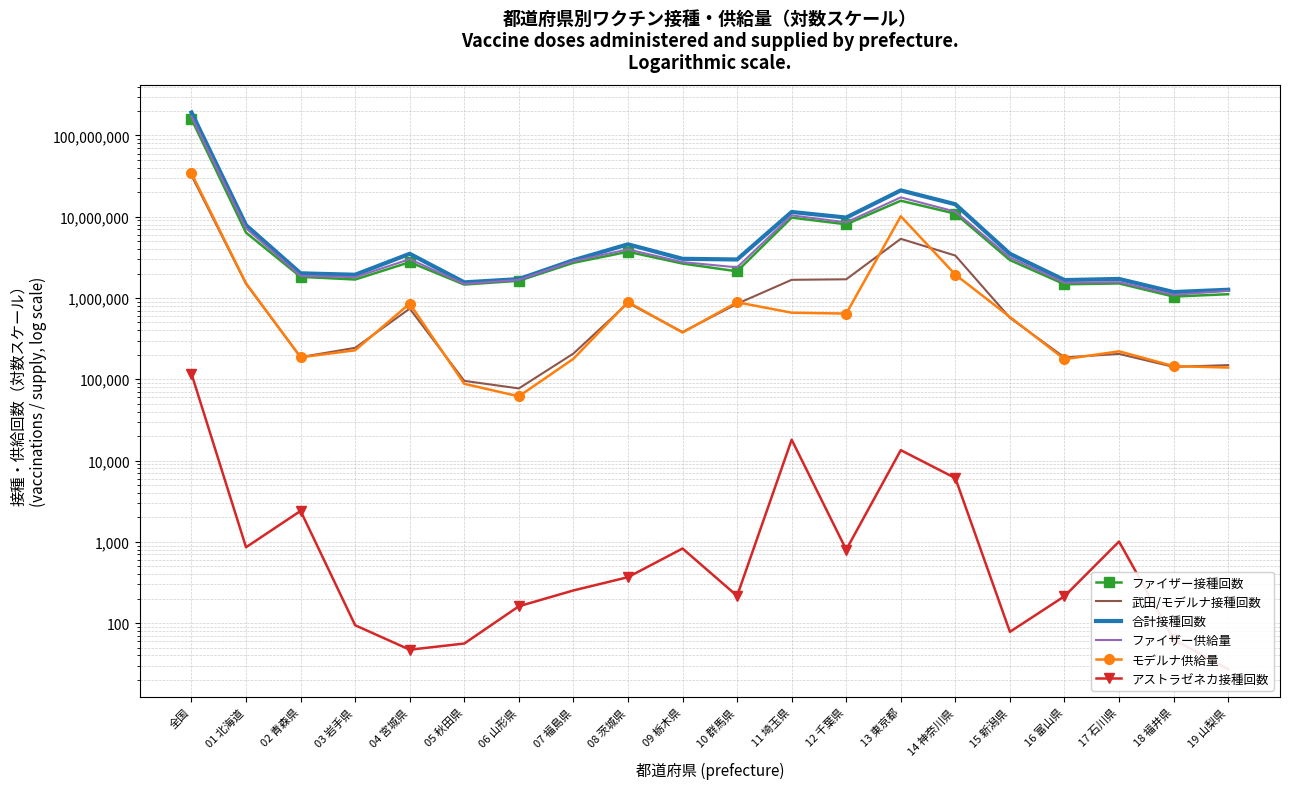

What is the label of the 19th point from the left?

18 福井県